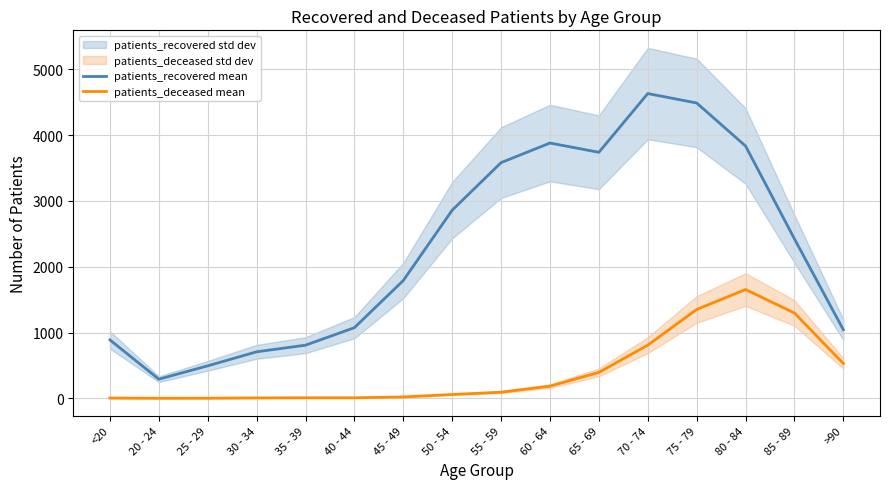

True or false: patients_deceased mean and patients_recovered mean cross at least once.

False